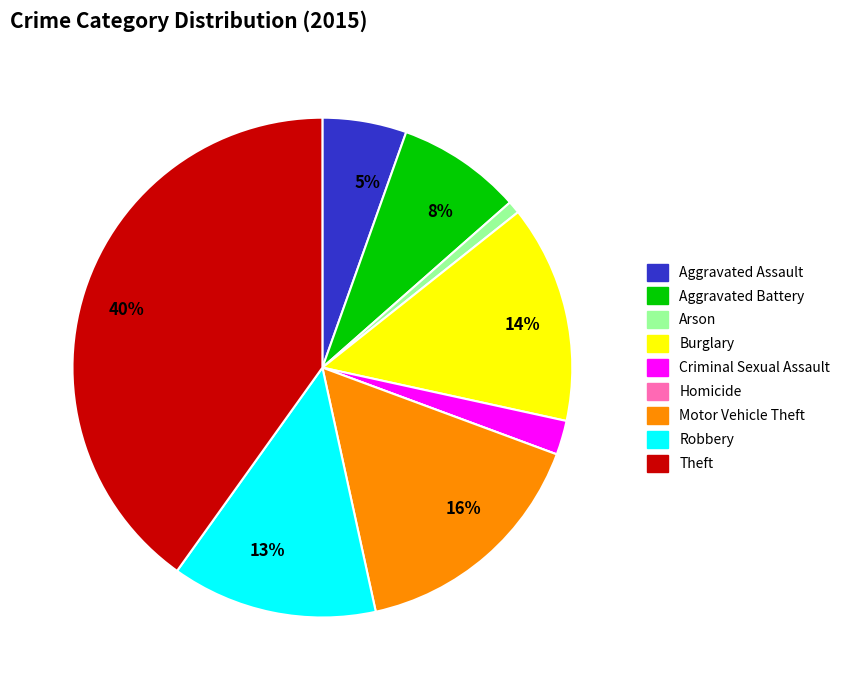

Is there a majority slice in this chart?

No